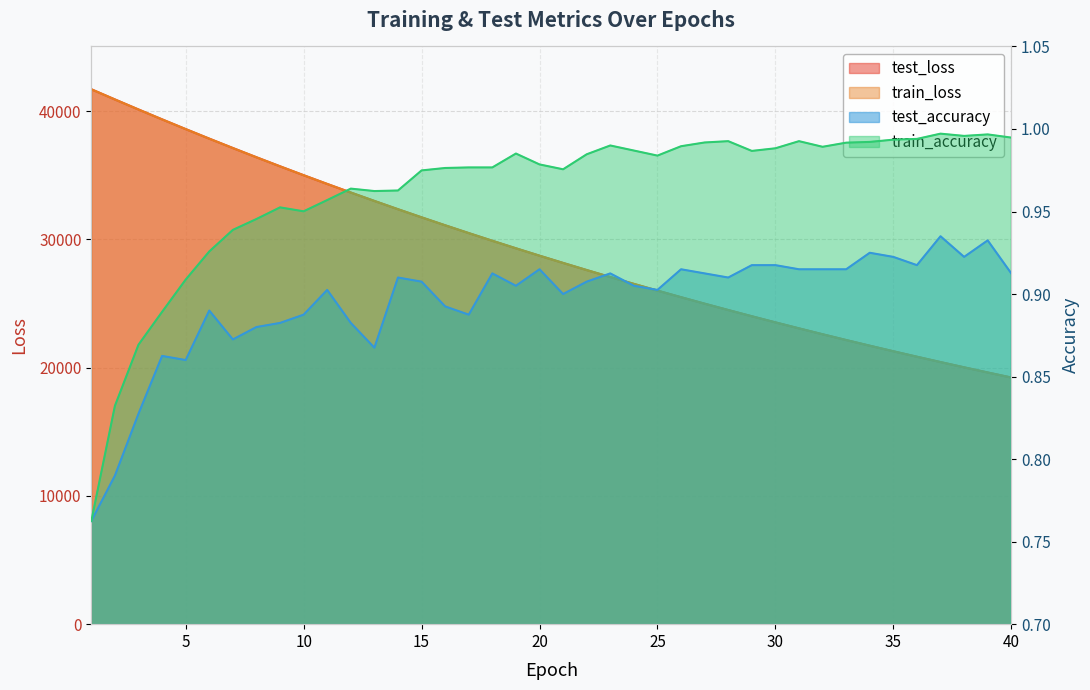

What is the sum of the test_accuracy values at 19 and 38?

1.8